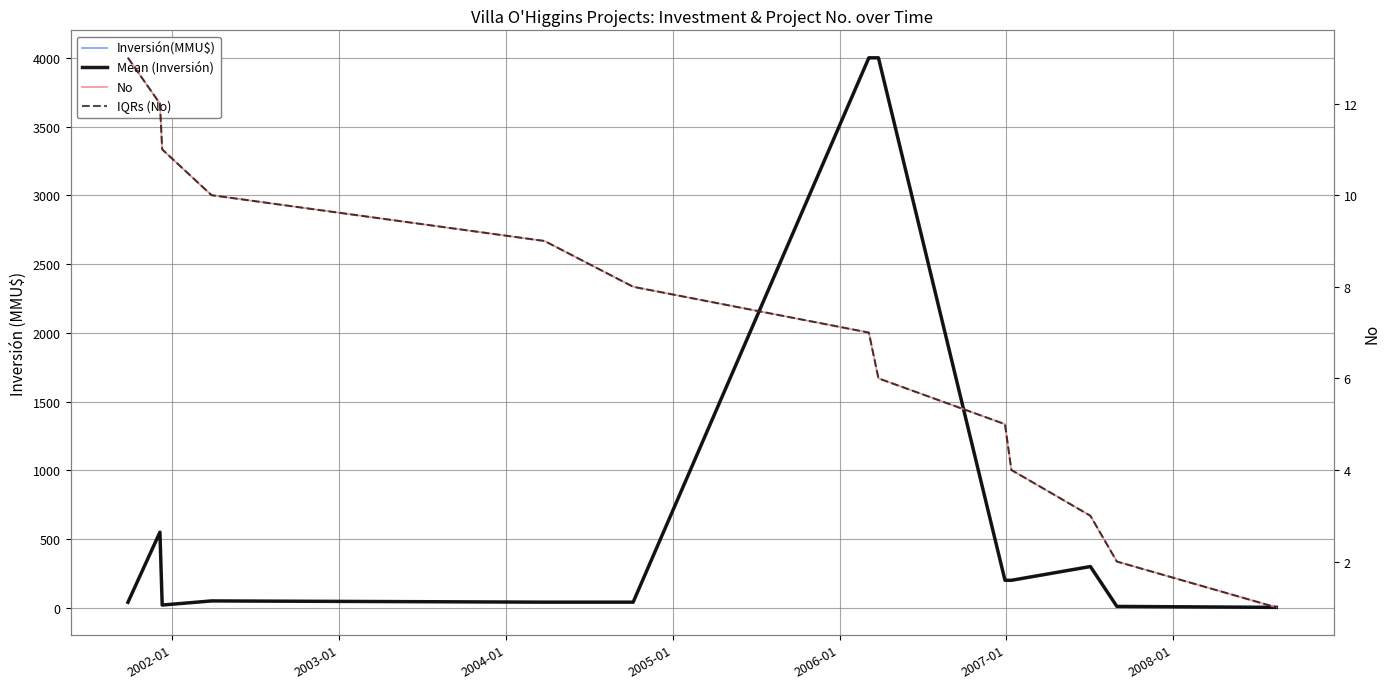

True or false: Inversión(MMU$) has more than 2 points higher than both neighbors.

True